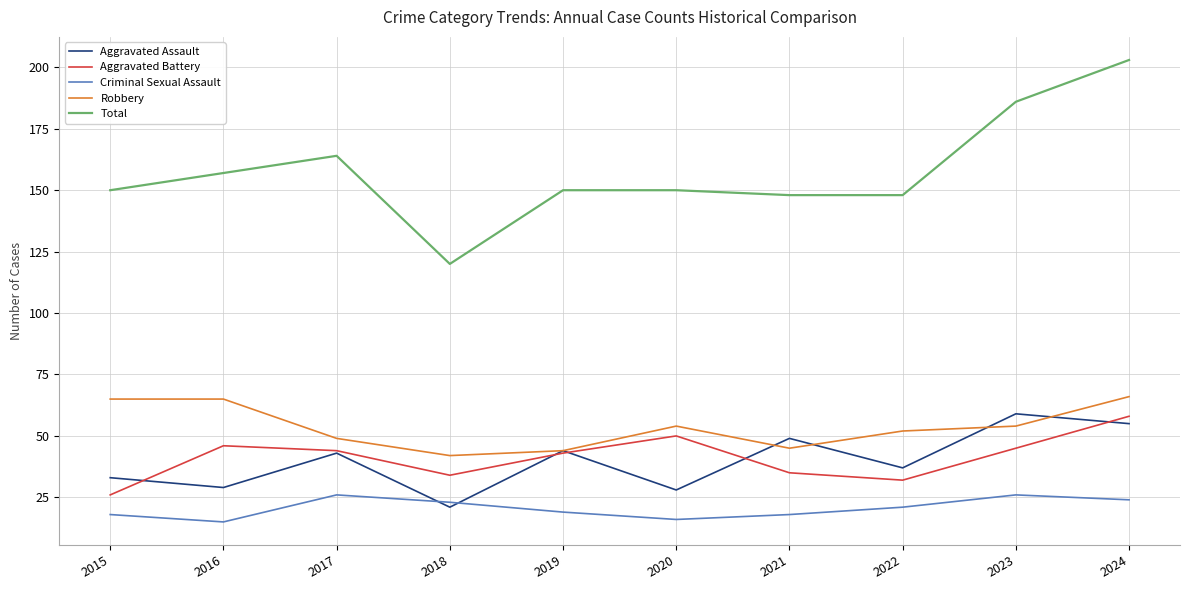

What is the sum of the Criminal Sexual Assault values at 2024 and 2019?

43